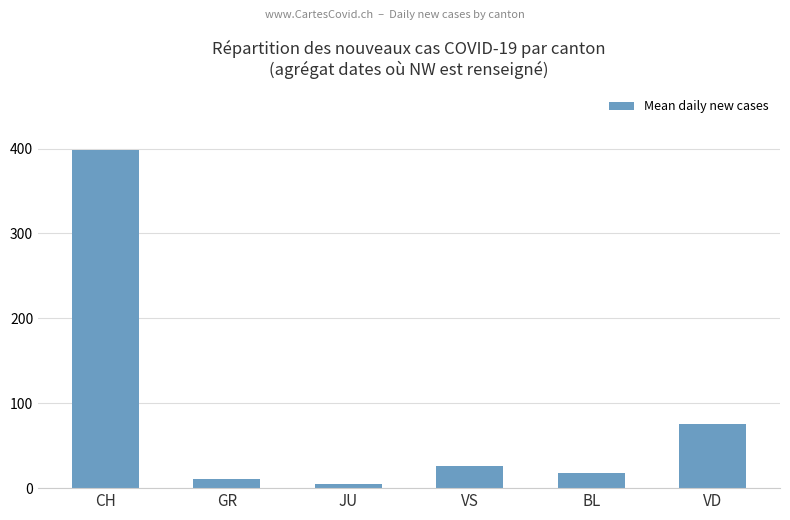

What is the change in value from VS to VD?

+49.7